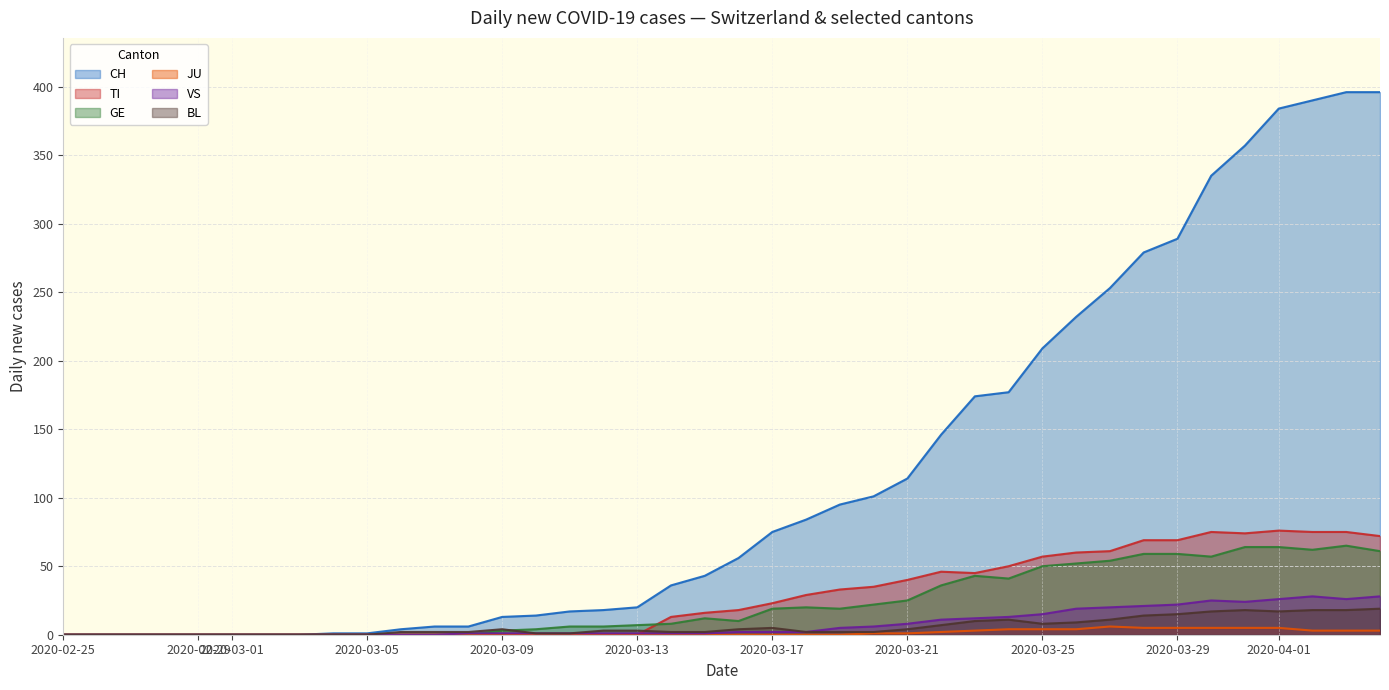

Which series has the widest spread of values?

CH